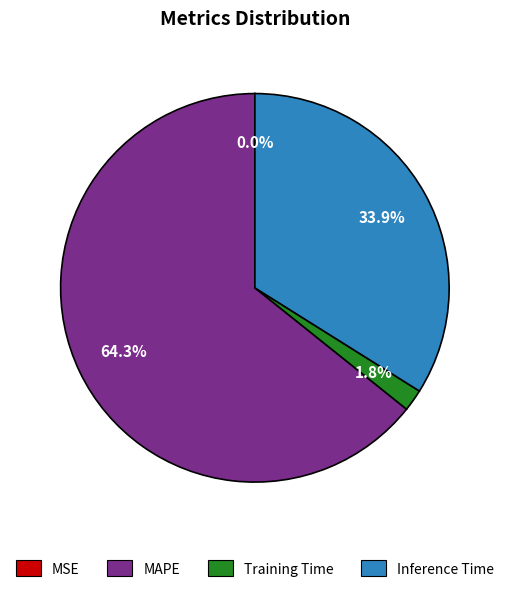

Which category has the biggest portion of the pie?

MAPE